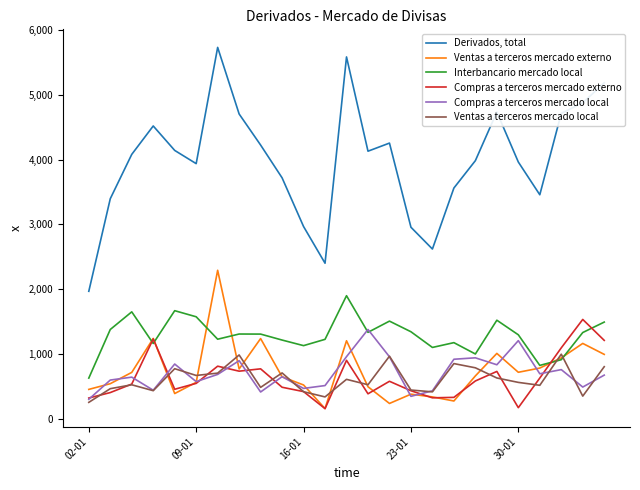

What is the average value of the Interbancario mercado local series?

1290